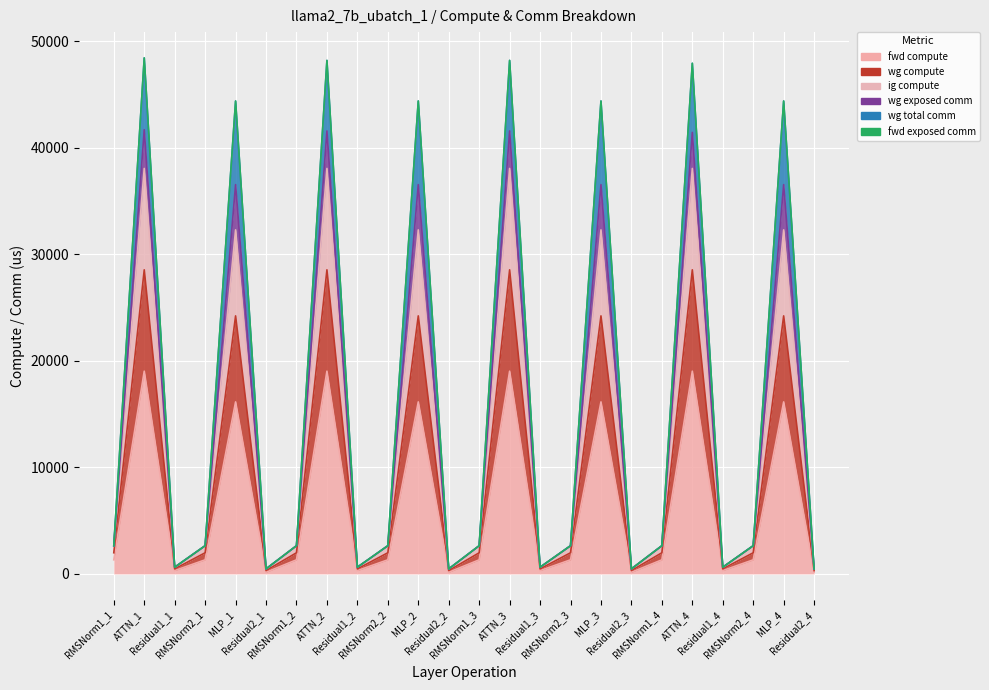

At which category does the chart reach its minimum across all series?

Residual2_1